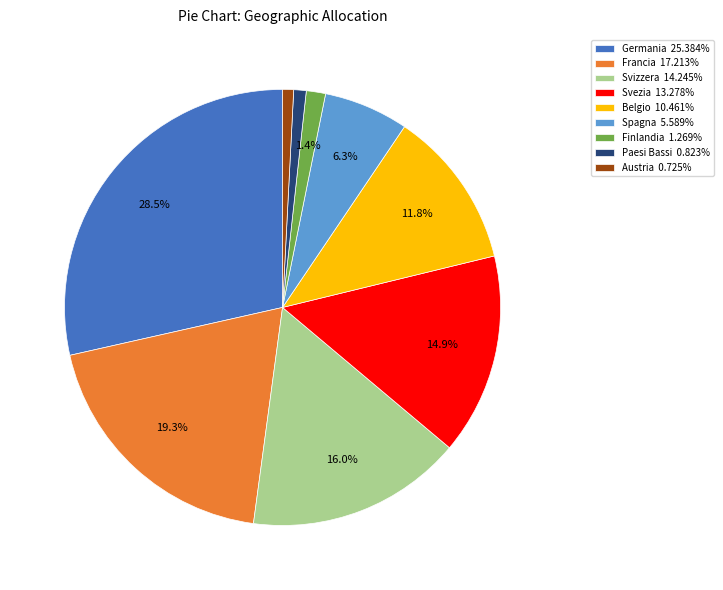

Combined, what portion of the pie is Spagna 5.589% and Germania 25.384%?

34.8%